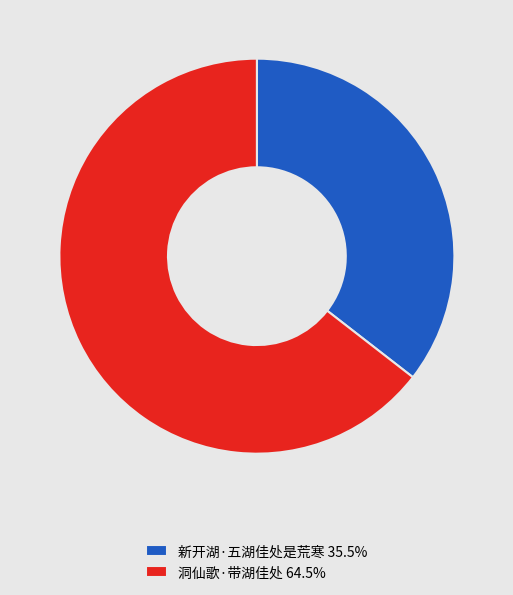

True or false: 洞仙歌·带湖佳处 accounts for 64% of the total.

True